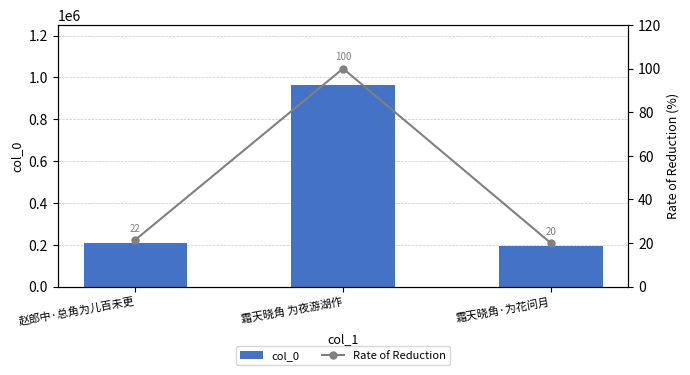

What is the total value across all series at 霜天晓角 为夜游湖作?

962180.0